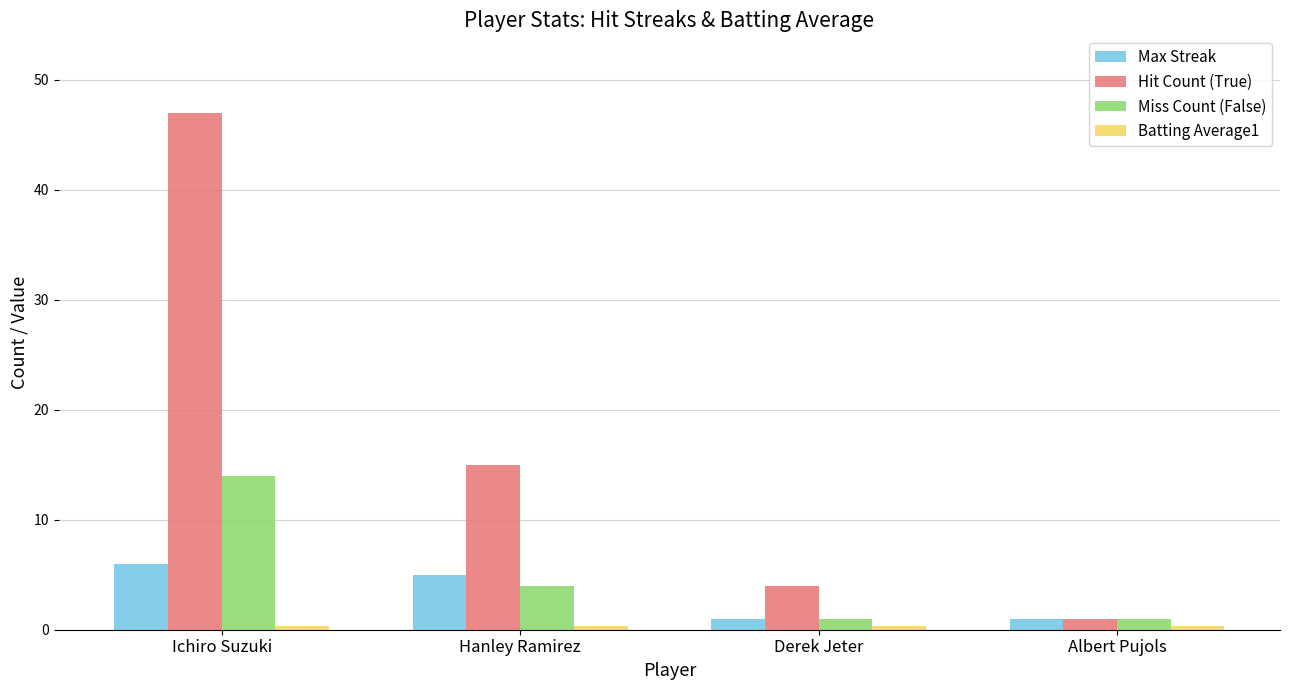

At which category is the sum across all series the highest?

Ichiro Suzuki